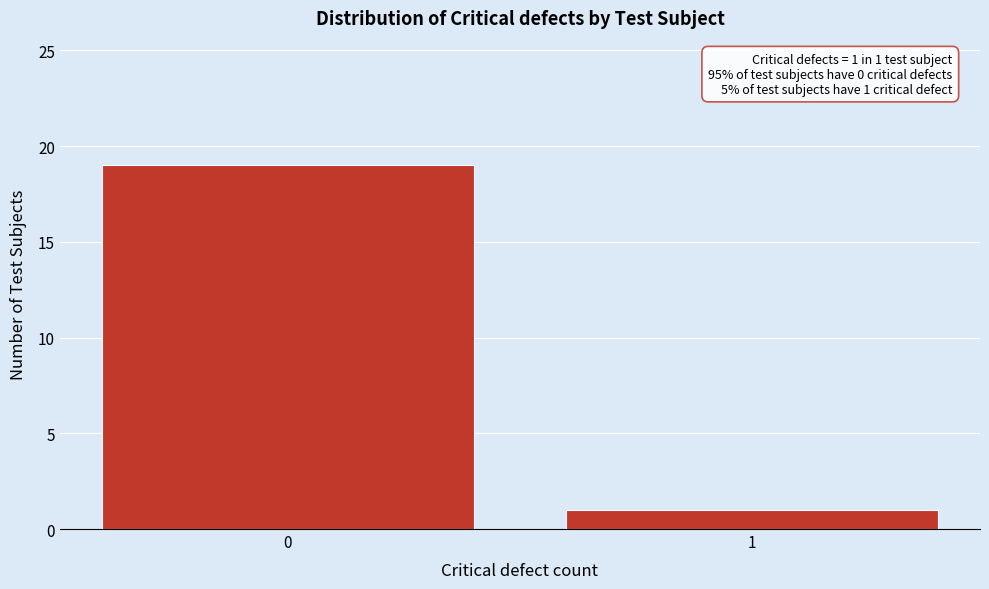

Reading right to left, transcribe all the data shown in this chart.

1	19